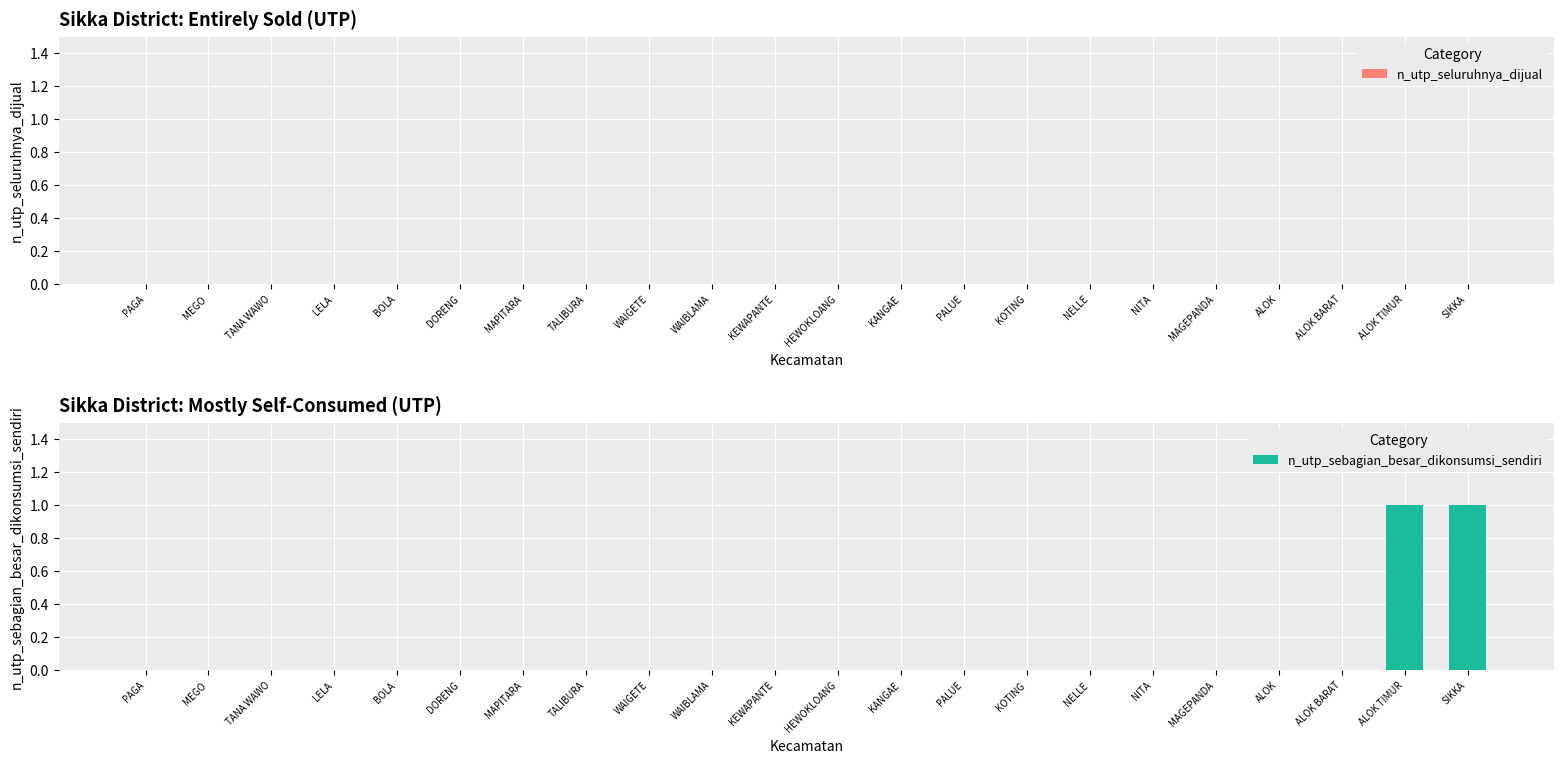

Is it true that the value at WAIBLAMA is -1?

False